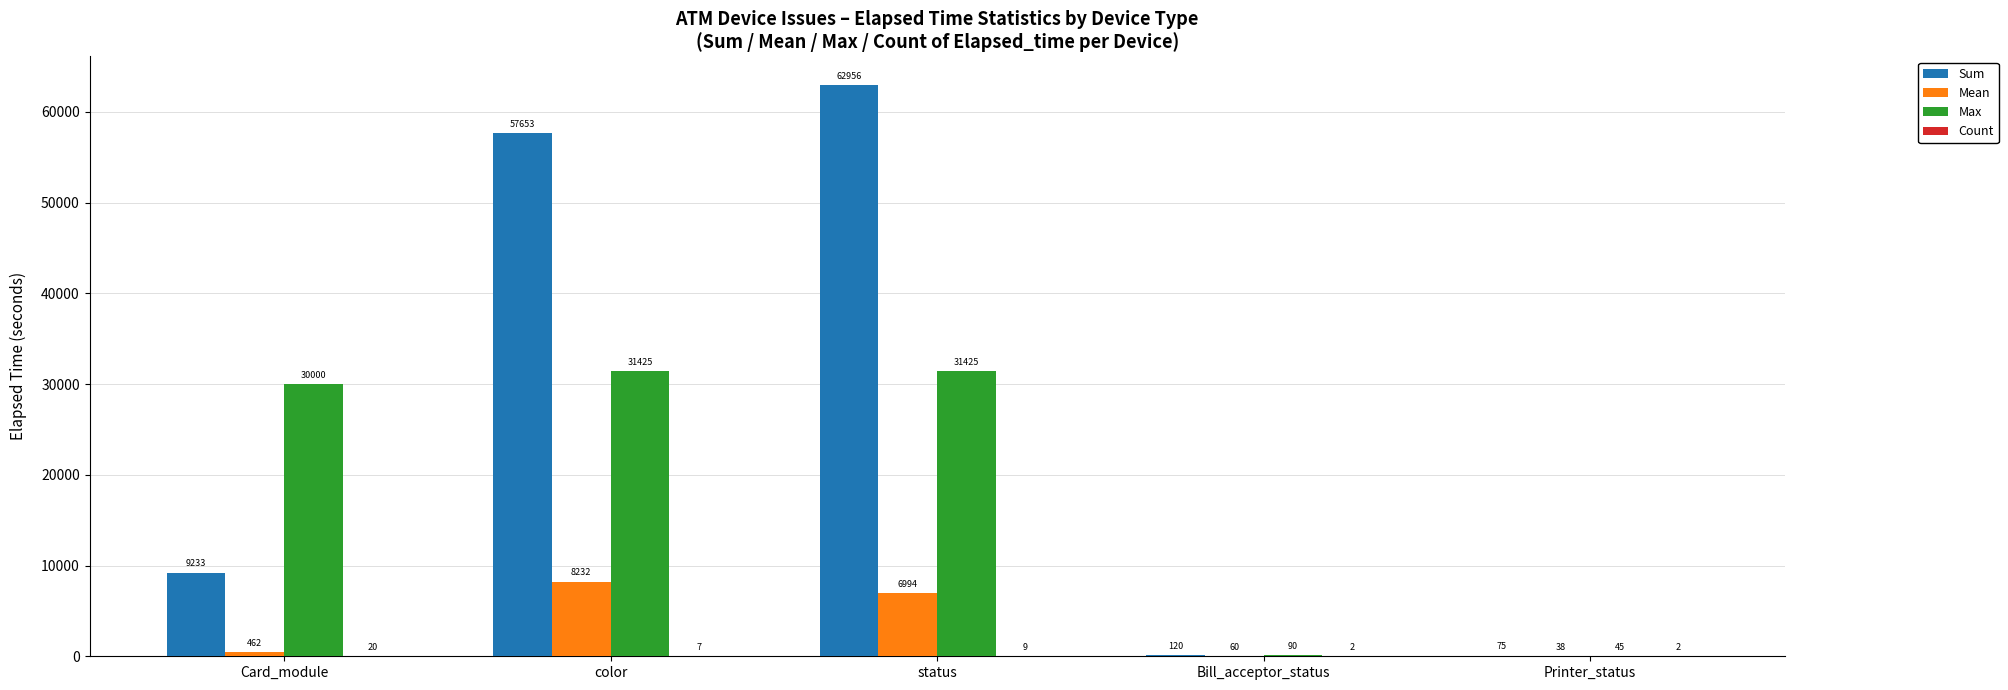

Which series changed the most between Card_module and color?

Sum